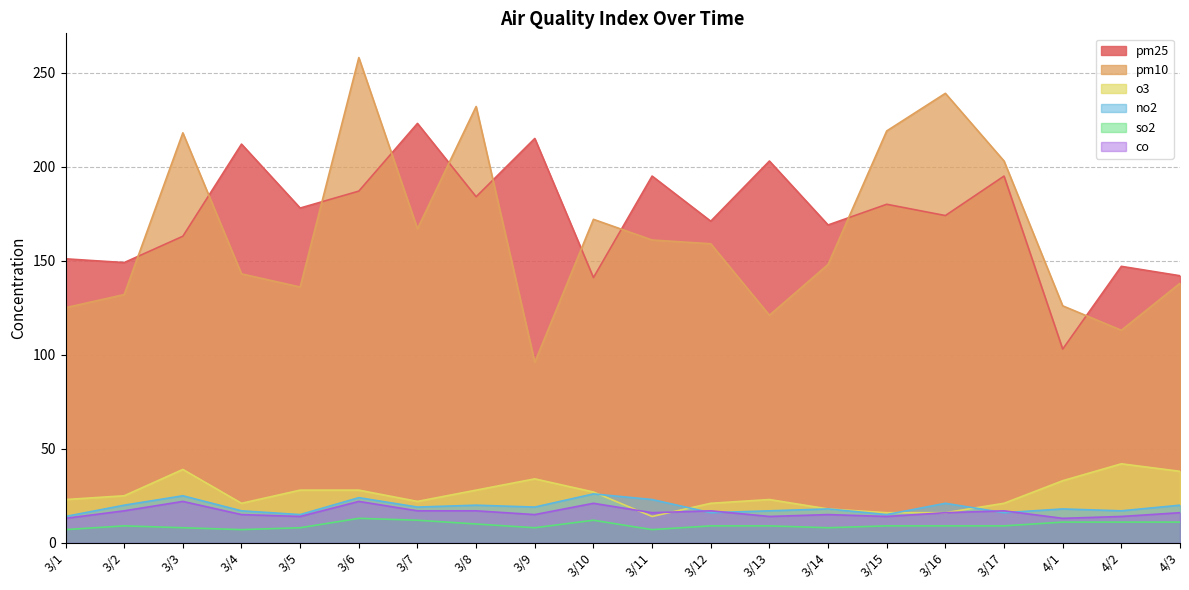

Reading left to right, list all the values displayed in this chart.

pm25: 3/1=151	3/2=149	3/3=163	3/4=212	3/5=178	3/6=187	3/7=223	3/8=184	3/9=215	3/10=141	3/11=195	3/12=171	3/13=203	3/14=169	3/15=180	3/16=174	3/17=195	4/1=103	4/2=147	4/3=142
pm10: 3/1=125	3/2=132	3/3=218	3/4=143	3/5=136	3/6=258	3/7=167	3/8=232	3/9=96	3/10=172	3/11=161	3/12=159	3/13=121	3/14=148	3/15=219	3/16=239	3/17=203	4/1=126	4/2=113	4/3=138
o3: 3/1=23	3/2=25	3/3=39	3/4=21	3/5=28	3/6=28	3/7=22	3/8=28	3/9=34	3/10=27	3/11=14	3/12=21	3/13=23	3/14=18	3/15=16	3/16=16	3/17=21	4/1=33	4/2=42	4/3=38
no2: 3/1=14	3/2=20	3/3=25	3/4=17	3/5=15	3/6=24	3/7=19	3/8=20	3/9=19	3/10=26	3/11=23	3/12=16	3/13=17	3/14=18	3/15=15	3/16=21	3/17=16	4/1=18	4/2=17	4/3=20
so2: 3/1=7	3/2=9	3/3=8	3/4=7	3/5=8	3/6=13	3/7=12	3/8=10	3/9=8	3/10=12	3/11=7	3/12=9	3/13=9	3/14=8	3/15=9	3/16=9	3/17=9	4/1=11	4/2=11	4/3=11
co: 3/1=13	3/2=17	3/3=22	3/4=15	3/5=14	3/6=22	3/7=17	3/8=17	3/9=15	3/10=21	3/11=16	3/12=17	3/13=14	3/14=15	3/15=14	3/16=16	3/17=17	4/1=13	4/2=14	4/3=16